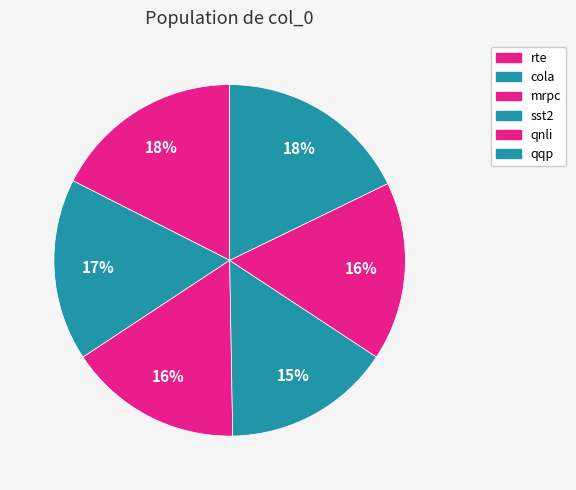

Which slice is the smallest?

sst2